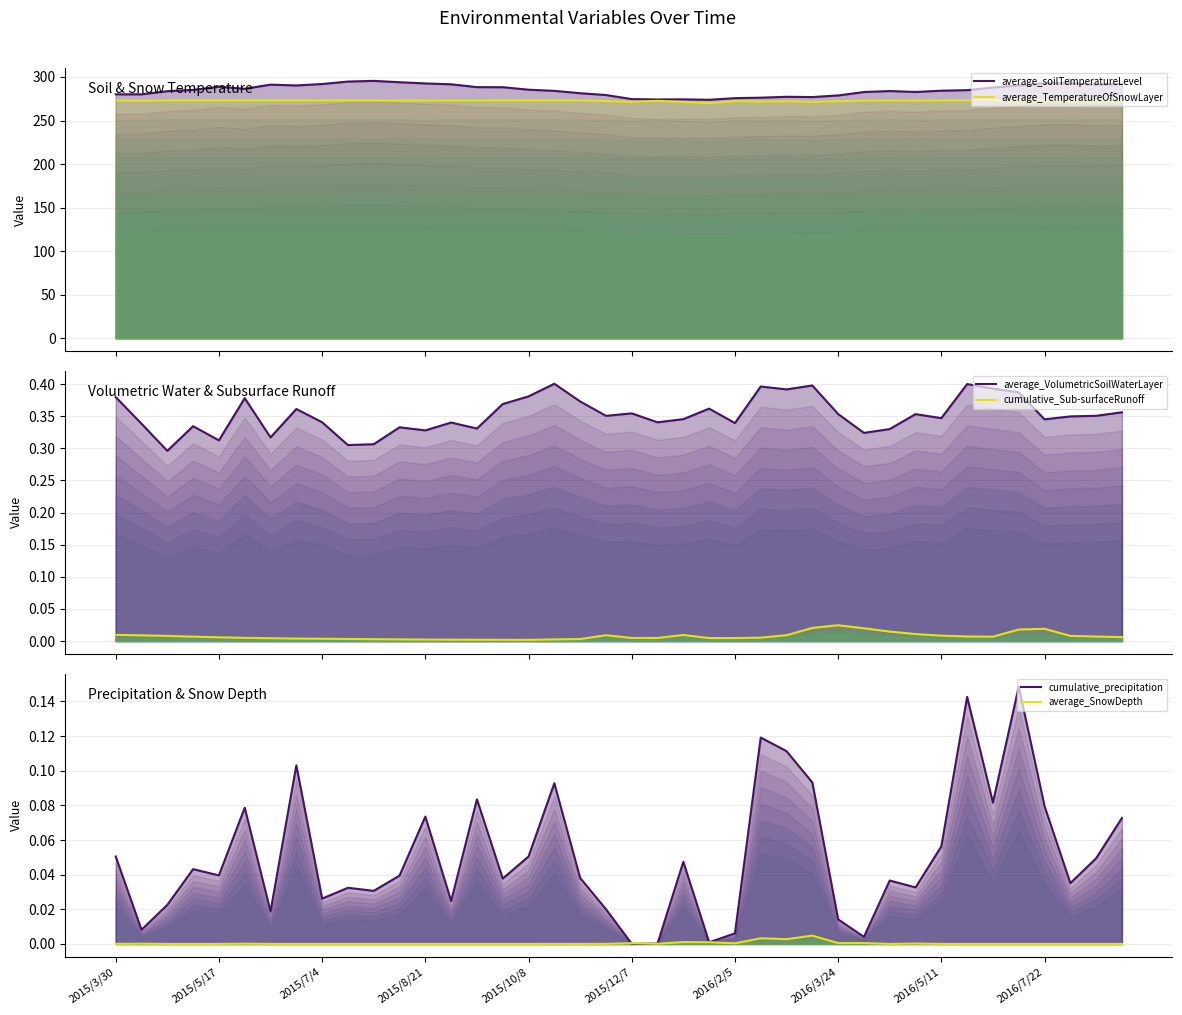

At which label does average_TemperatureOfSnowLayer first exceed 273?

2015/7/4